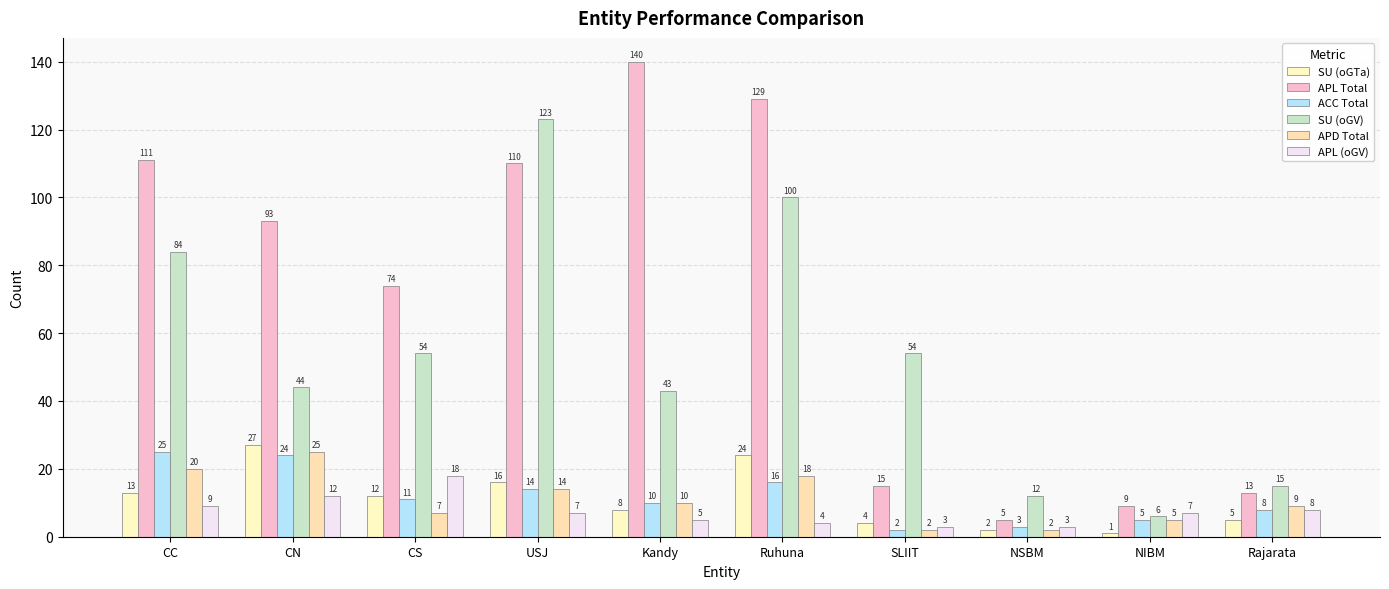

What is the difference between the maximum and minimum values in the SU (oGV) series?

117